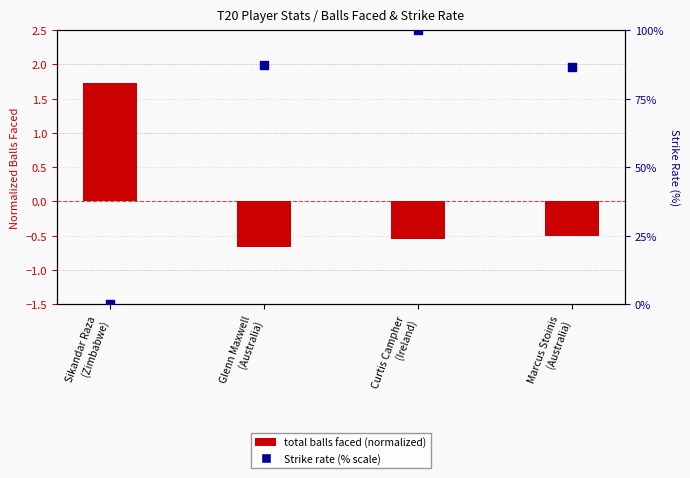

What are all the series names shown in the legend?

total balls faced (normalized), Strike rate (% scale)